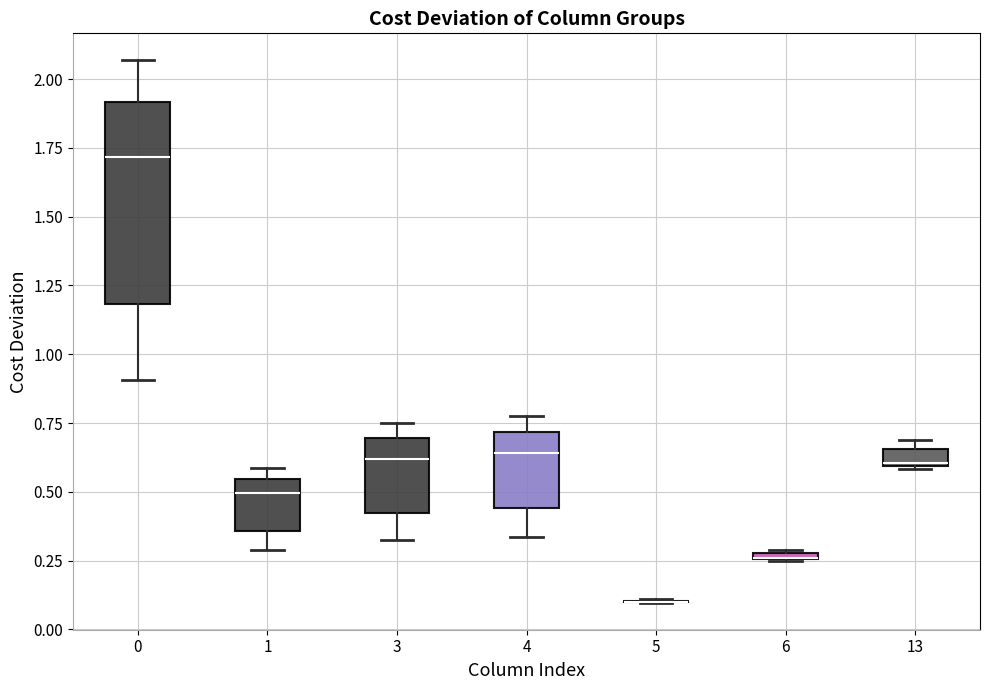

Comparing the boxes themselves (not the whiskers), which one is the tallest?

0